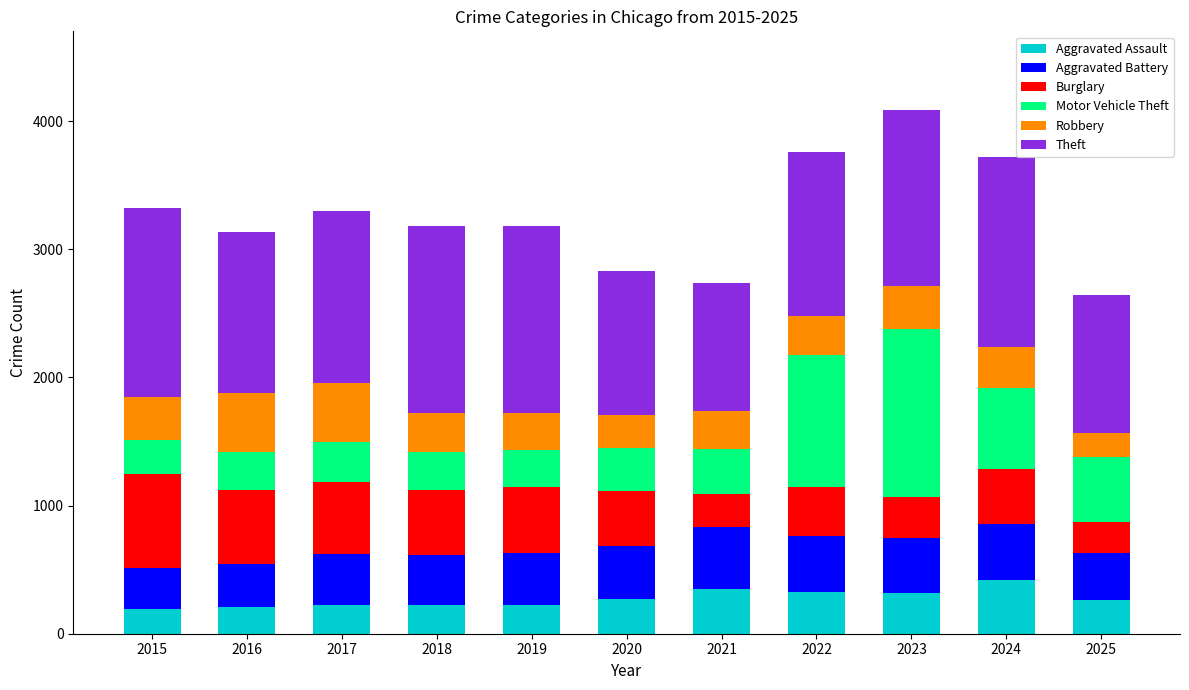

What is the total value across all series at 2024?

3723